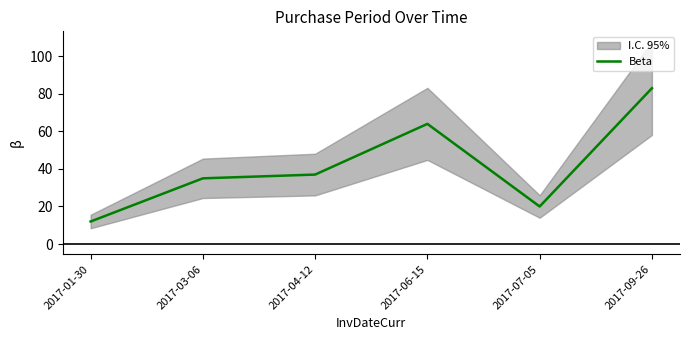

Is it true that the value at 2017-01-30 is 4?

False